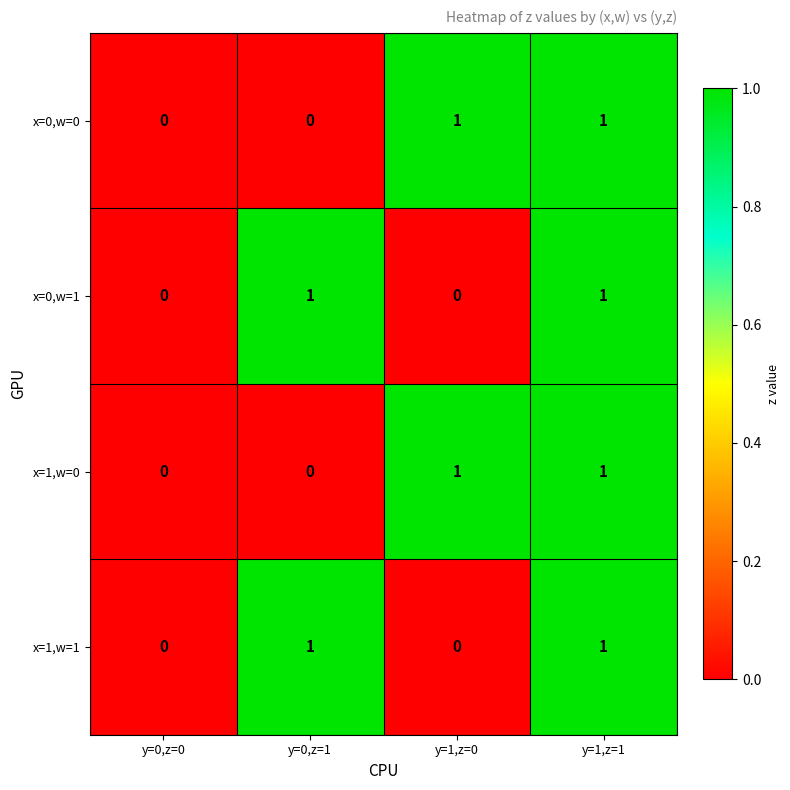

The value of x=0,w=0 at y=1,z=1 is 2. True or false?

False